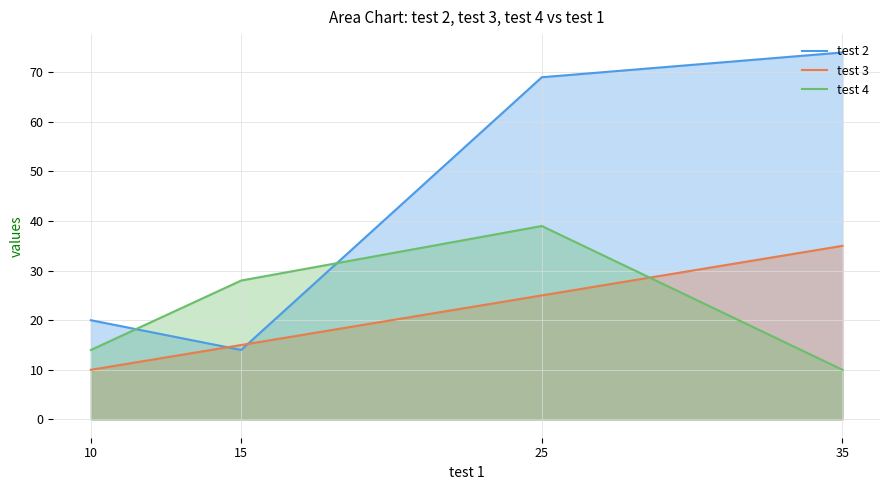

At which category is the sum across all series the highest?

25